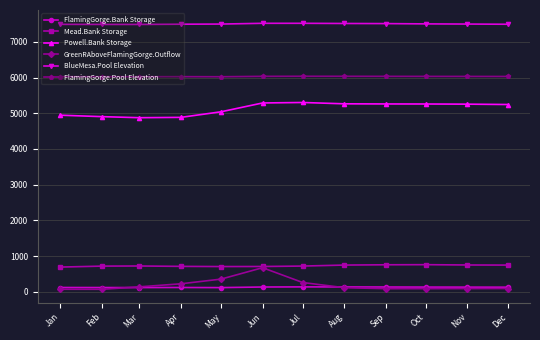

Is it true that FlamingGorge.Pool Elevation equals 3450.8 at Nov?

False